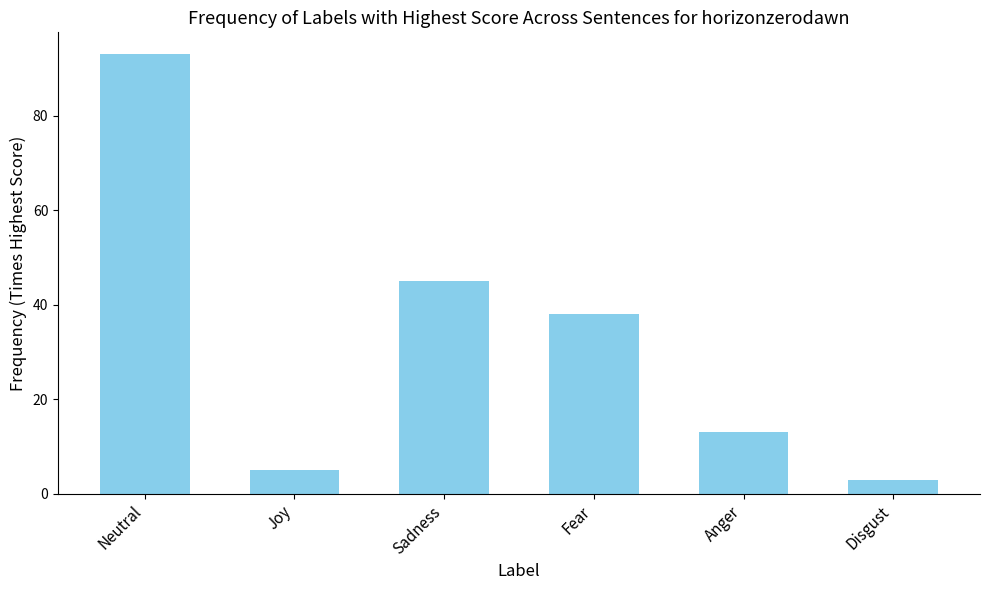

What is the minimum value shown in the chart?

3